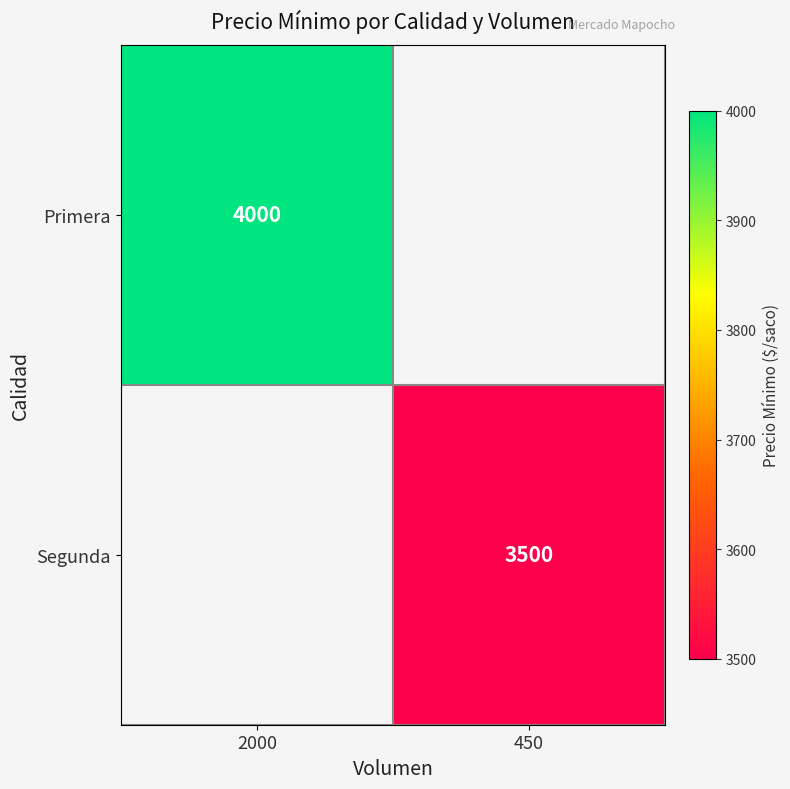

The Segunda series shows 2163 at 450. True or false?

False